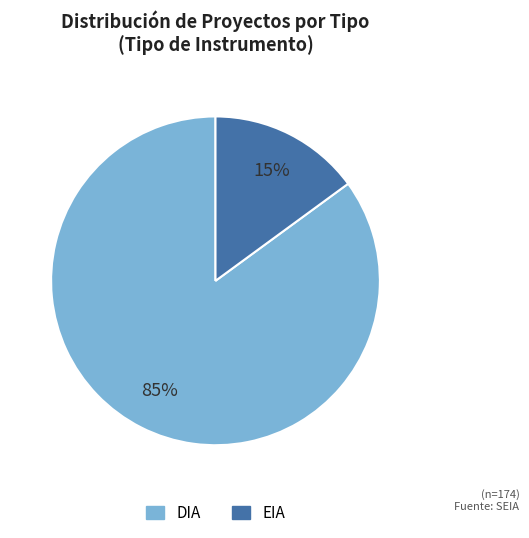

How many slices are in this pie chart?

2